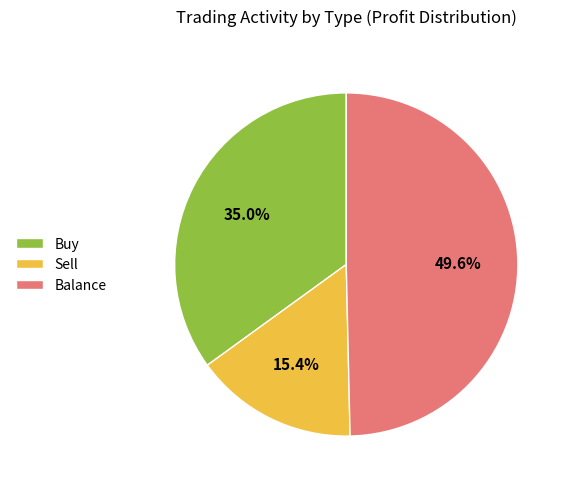

Does Buy represent more than half of the total?

No